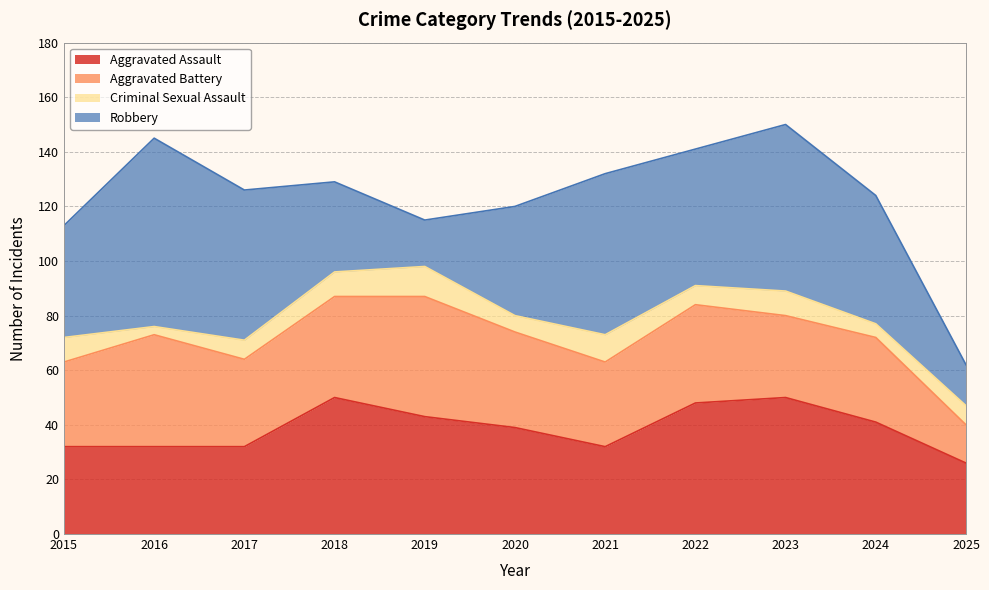

True or false: Robbery has a value of 54 at 2020.

False